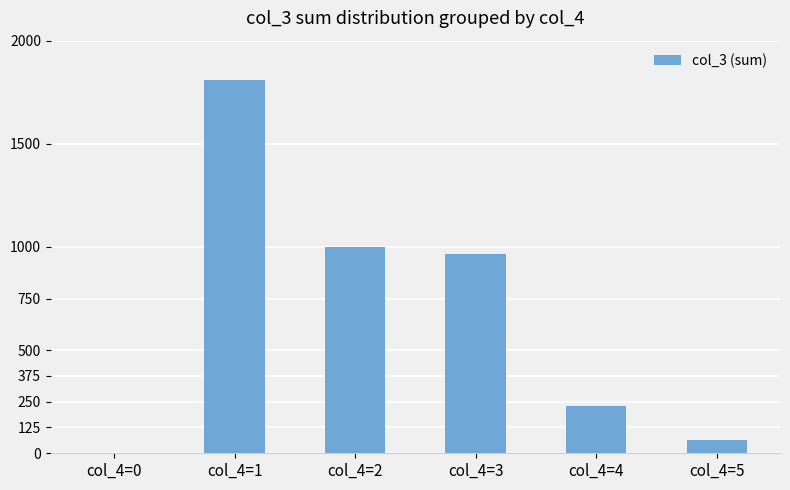

Reading right to left, list all the values displayed in this chart.

62	227	965	1001	1810	3